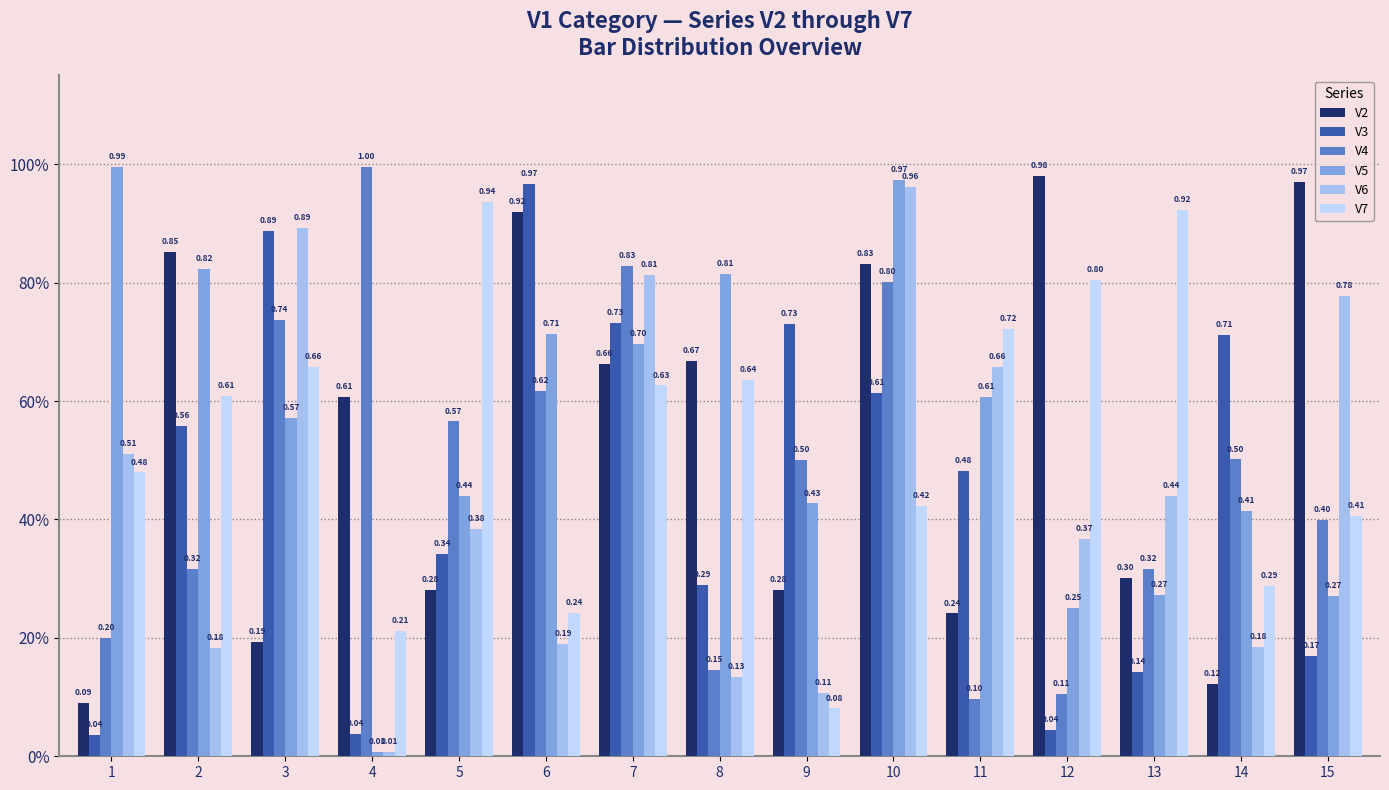

The value of V5 at 1 is 1.7. True or false?

False